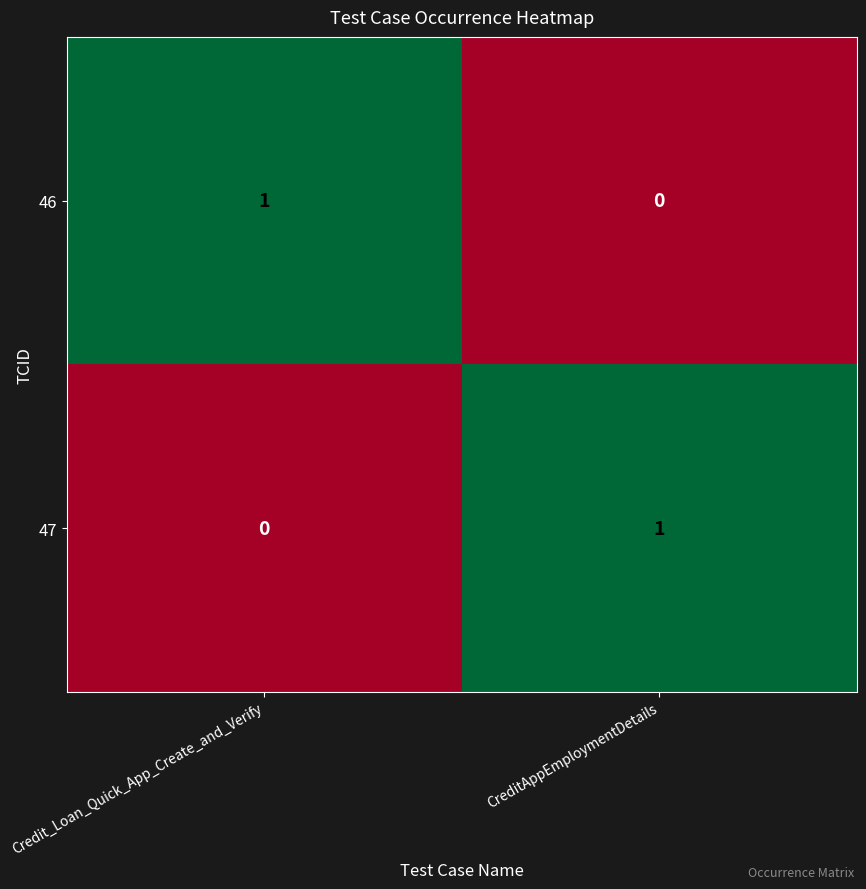

How many distinct data groups are displayed?

2